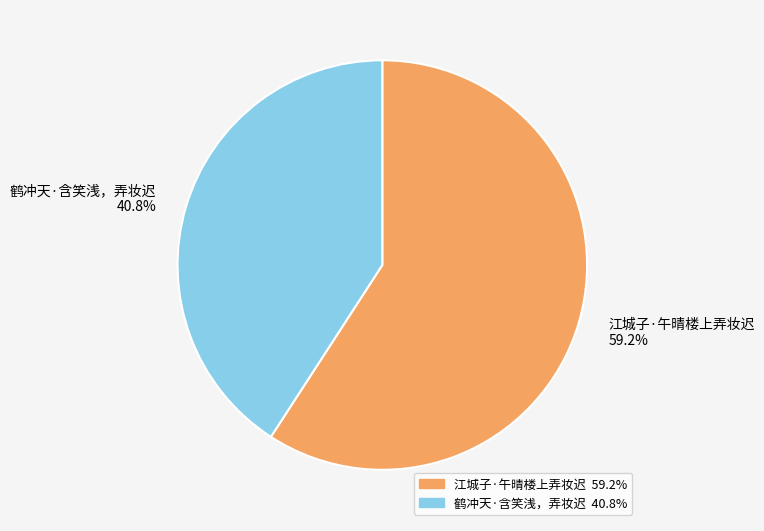

What percentage is NOT represented by 鹤冲天·含笑浅，弄妆迟?

59.2%